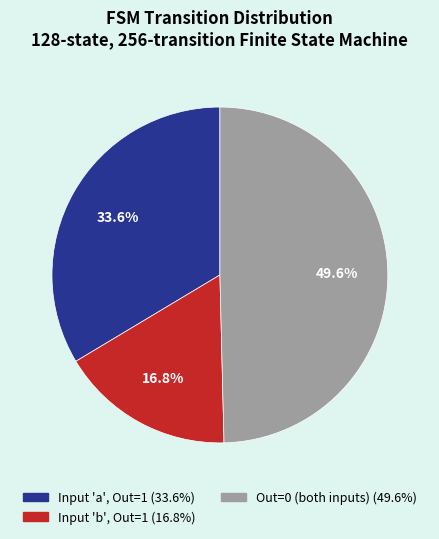

Is there any slice that represents more than half of the pie?

No